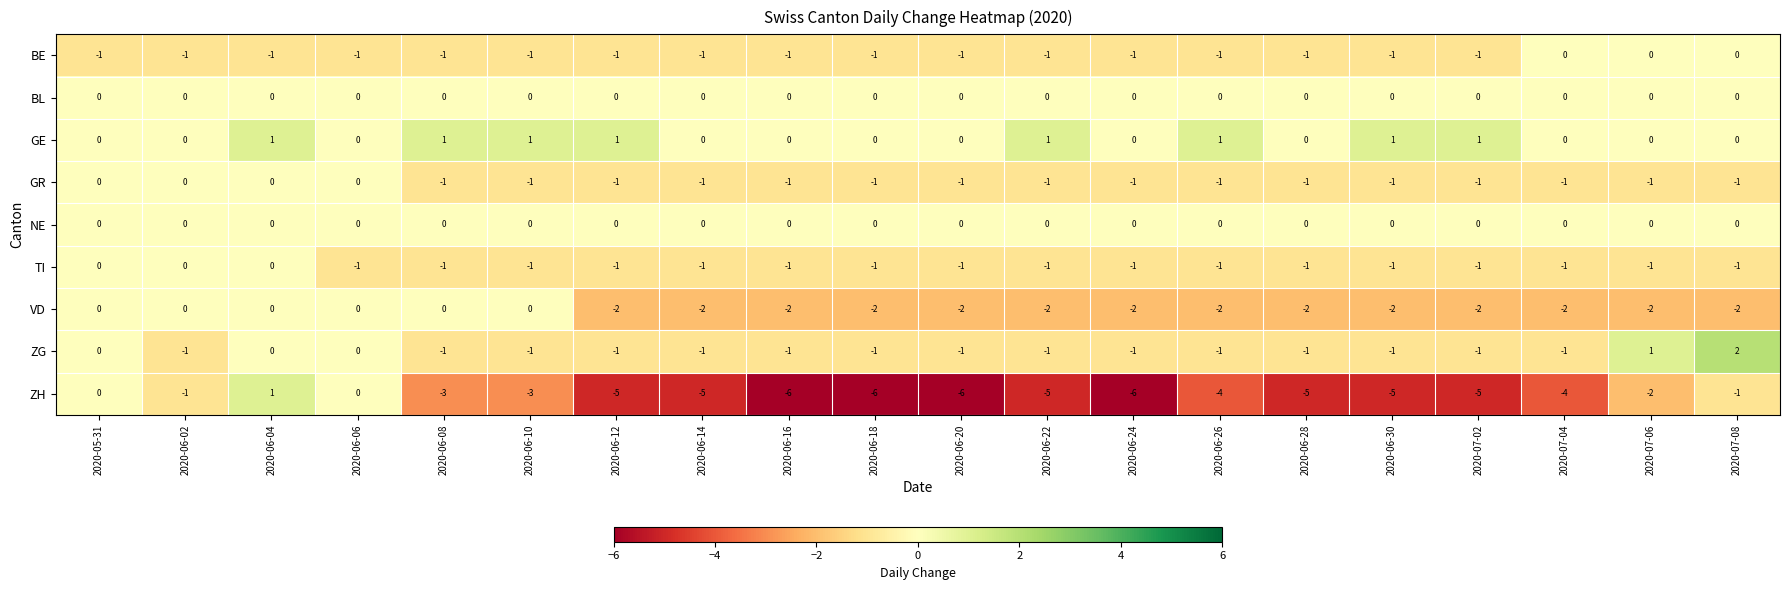

Which series has the largest total across all categories?

GE